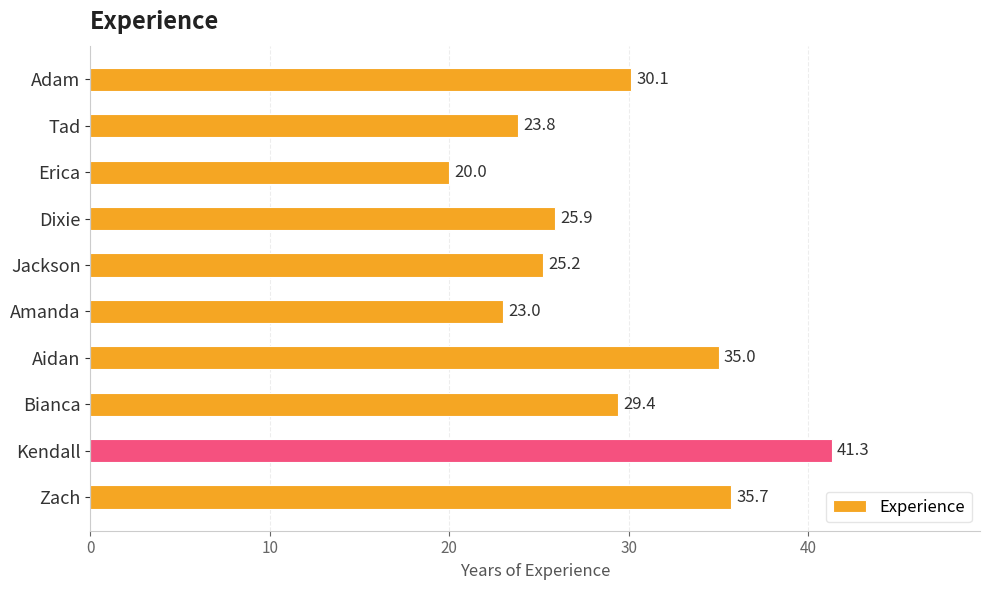

What is the label of the 6th bar from the top?

Amanda